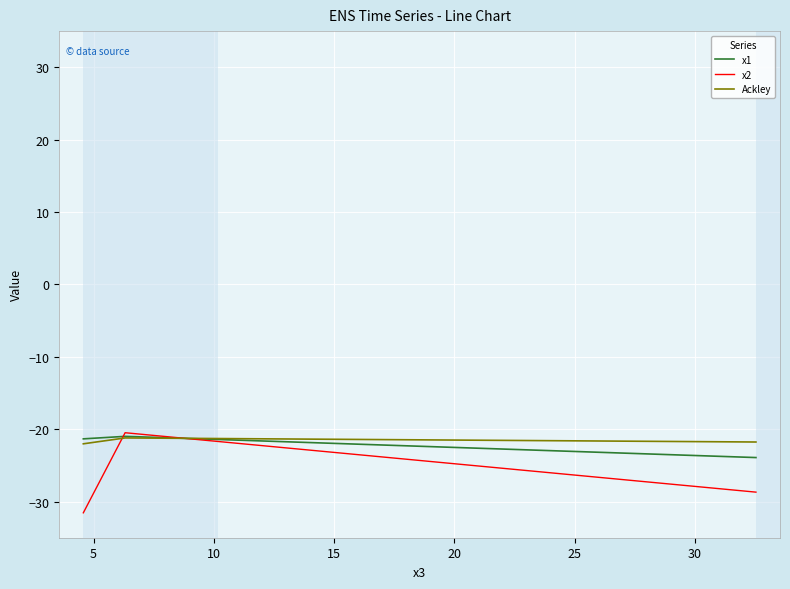

What is the maximum value for x1?

-21.0